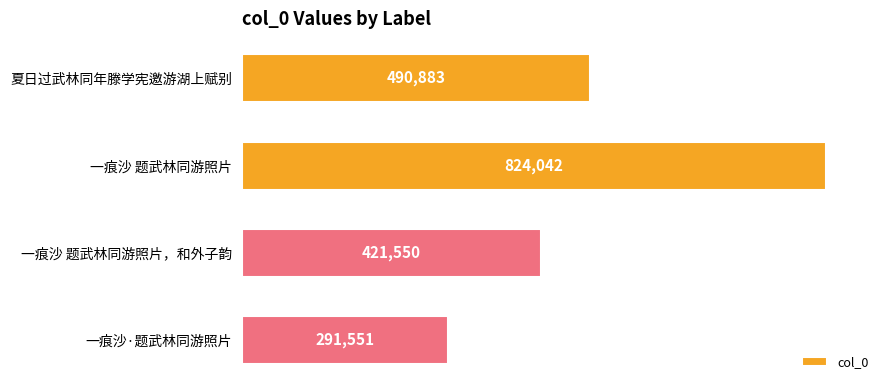

Is it true that the value at 夏日过武林同年滕学宪邀游湖上赋别 is 490883?

True